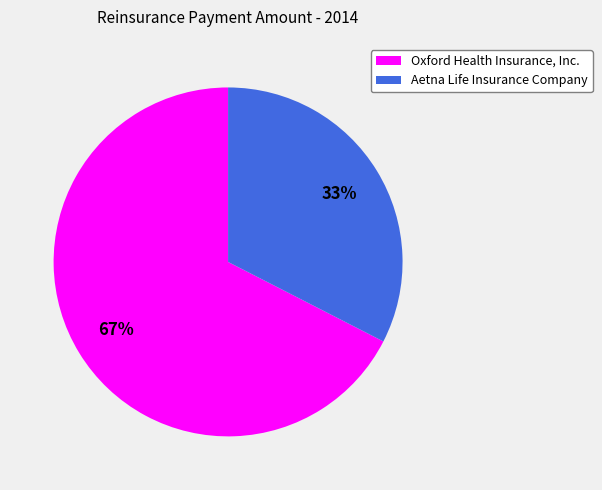

Count the number of slices in the pie.

2